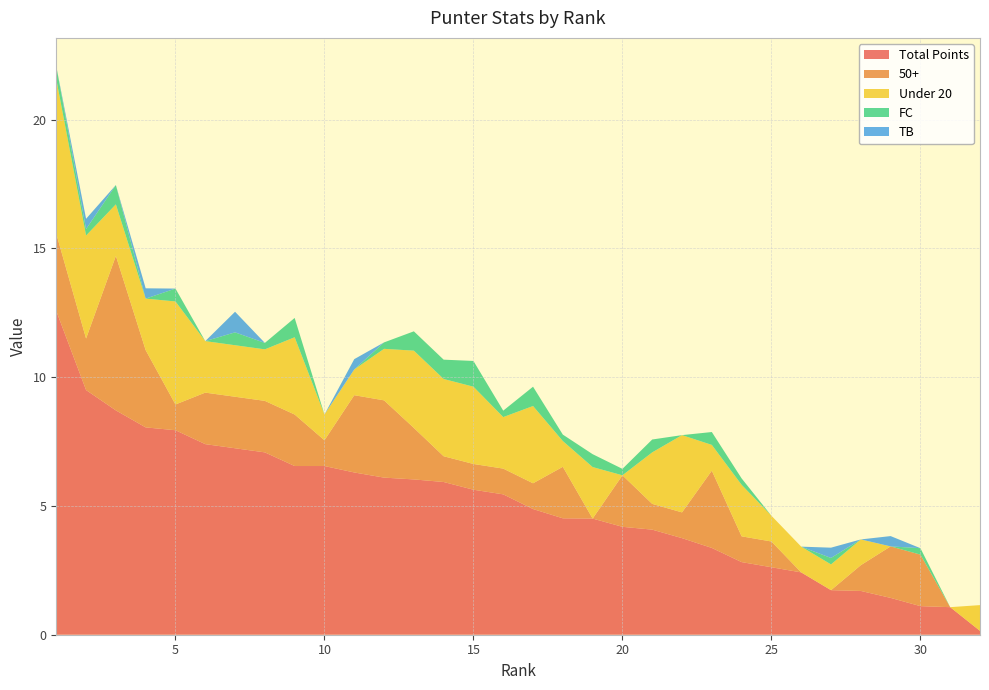

Reading left to right, extract all data points from this chart.

Total Points: 1=12.6	2=9.5	3=8.7	4=8.1	5=7.9	6=7.4	7=7.2	8=7.1	9=6.5	10=6.5	11=6.3	12=6.1	13=6.0	14=5.9	15=5.6	16=5.5	17=4.9	18=4.5	19=4.5	20=4.2	21=4.1	22=3.8	23=3.4	24=2.8	25=2.6	26=2.4	27=1.7	28=1.7	29=1.4	30=1.1	31=1.1	32=0.1
50+: 1=3.0	2=2.0	3=6.0	4=3.0	5=1.0	6=2.0	7=2.0	8=2.0	9=2.0	10=1.0	11=3.0	12=3.0	13=2.0	14=1.0	15=1.0	16=1.0	17=1.0	18=2.0	19=0.0	20=2.0	21=1.0	22=1.0	23=3.0	24=1.0	25=1.0	26=0.0	27=0.0	28=1.0	29=2.0	30=2.0	31=0.0	32=0.0
Under 20: 1=6.0	2=4.0	3=2.0	4=2.0	5=4.0	6=2.0	7=2.0	8=2.0	9=3.0	10=1.0	11=1.0	12=2.0	13=3.0	14=3.0	15=3.0	16=2.0	17=3.0	18=1.0	19=2.0	20=0.0	21=2.0	22=3.0	23=1.0	24=2.0	25=1.0	26=1.0	27=1.0	28=1.0	29=0.0	30=0.0	31=0.0	32=1.0
FC: 1=0.5	2=0.2	3=0.8	4=0.0	5=0.5	6=0.0	7=0.5	8=0.2	9=0.8	10=0.0	11=0.0	12=0.2	13=0.8	14=0.8	15=1.0	16=0.2	17=0.8	18=0.2	19=0.5	20=0.2	21=0.5	22=0.0	23=0.5	24=0.2	25=0.0	26=0.0	27=0.2	28=0.0	29=0.0	30=0.2	31=0.0	32=0.0
TB: 1=0.0	2=0.4	3=0.0	4=0.4	5=0.0	6=0.0	7=0.8	8=0.0	9=0.0	10=0.0	11=0.4	12=0.0	13=0.0	14=0.0	15=0.0	16=0.0	17=0.0	18=0.0	19=0.0	20=0.0	21=0.0	22=0.0	23=0.0	24=0.0	25=0.0	26=0.0	27=0.4	28=0.0	29=0.4	30=0.0	31=0.0	32=0.0